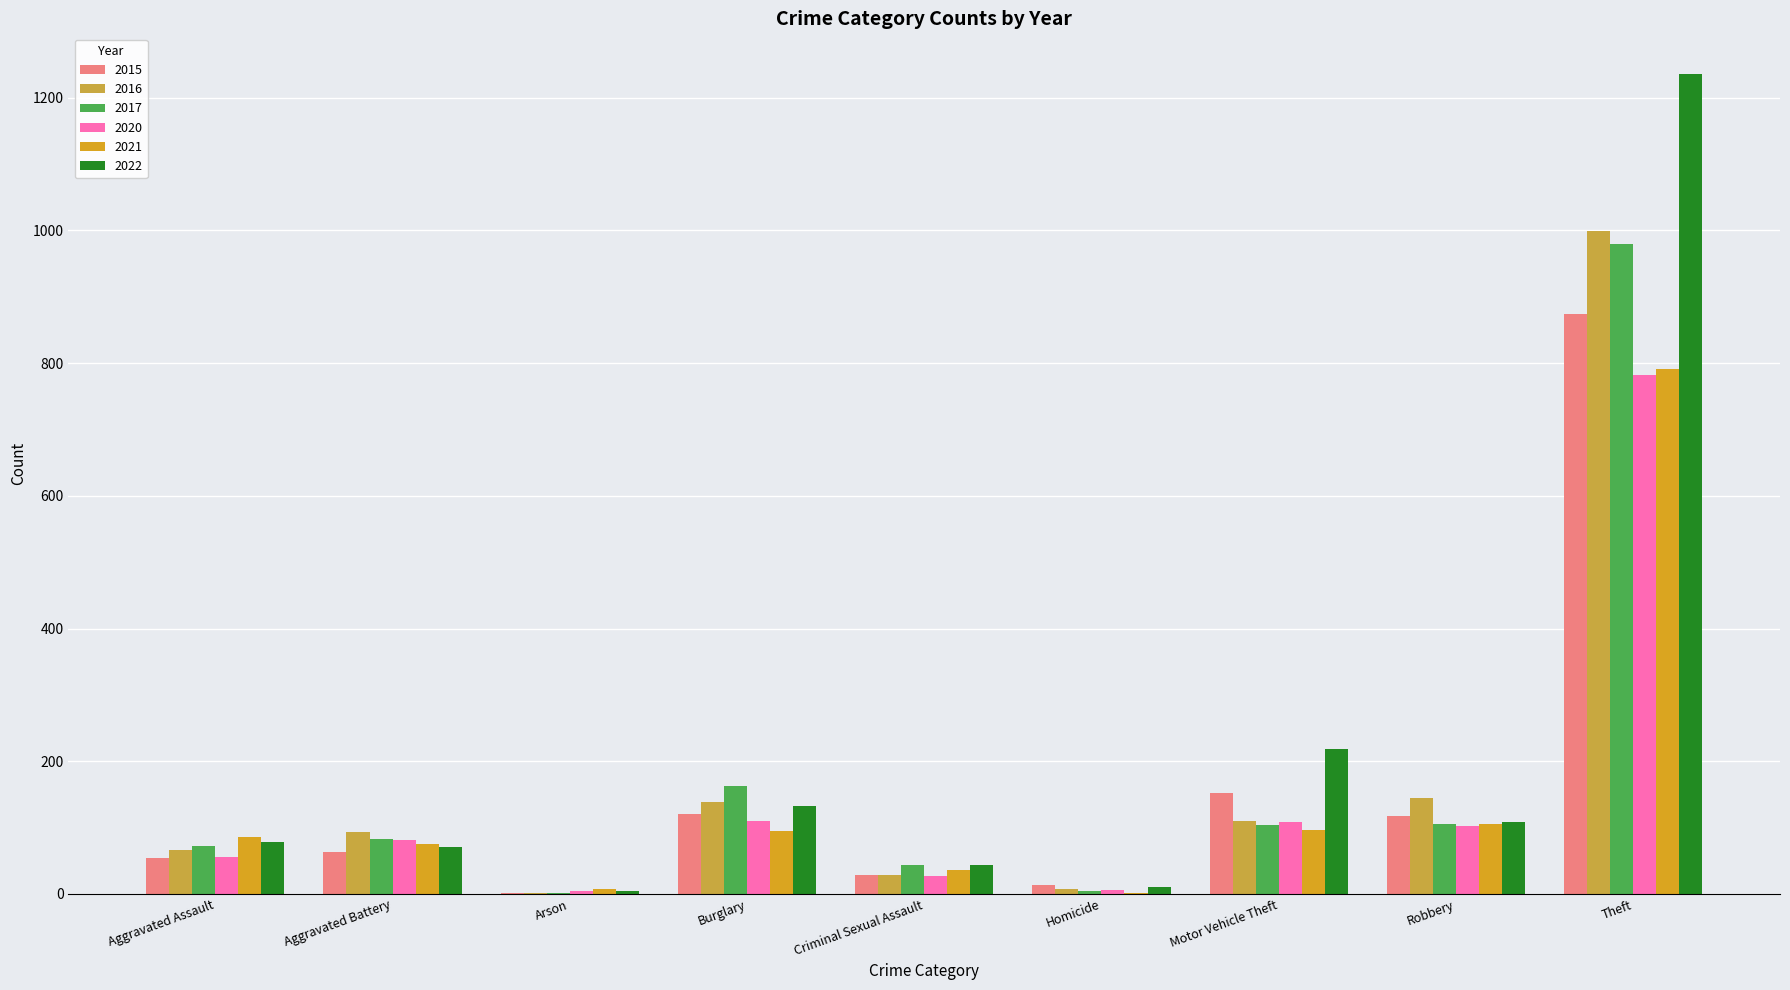

What is the approximate value of 2016 at Robbery, to the nearest 50?

150